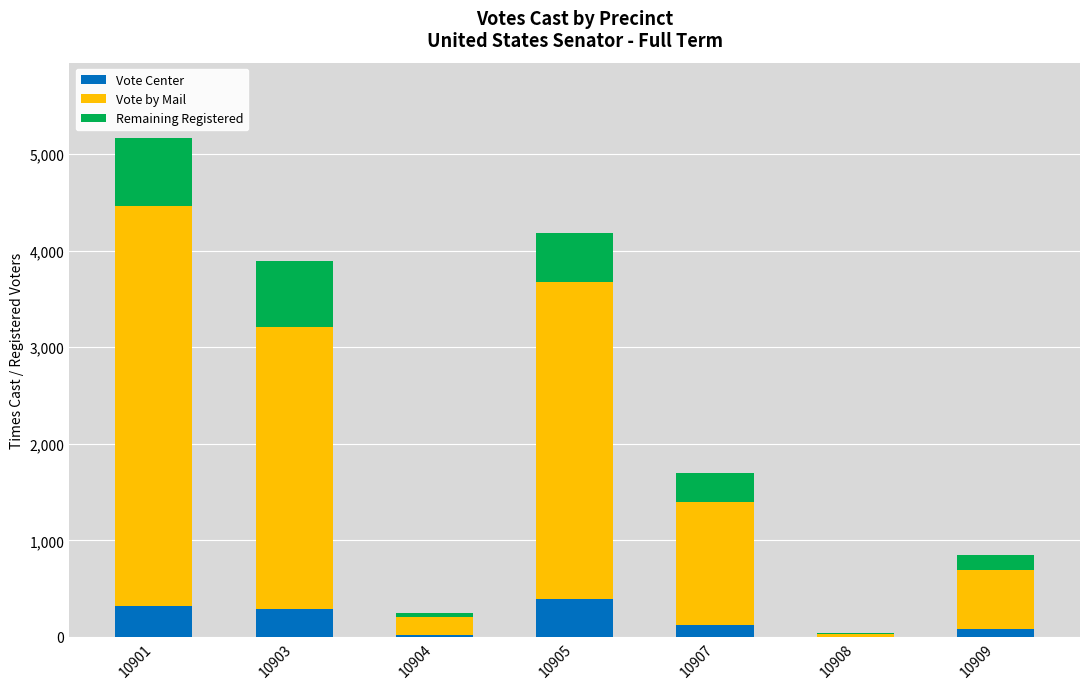

At which category is the sum across all series the highest?

10901